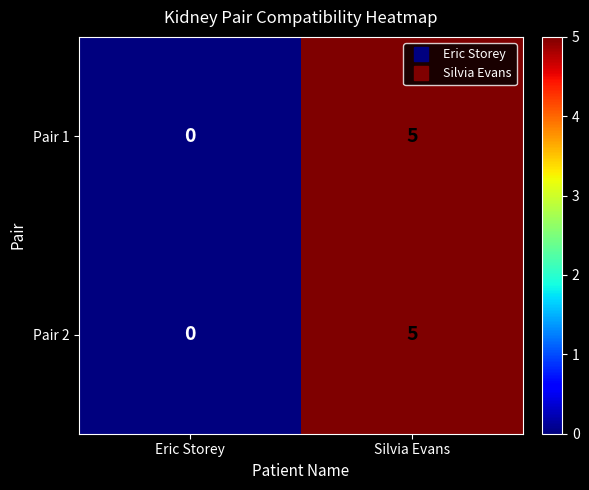

Reading left to right, list all the values displayed in this chart.

Pair 1: Eric Storey=0	Silvia Evans=5
Pair 2: Eric Storey=0	Silvia Evans=5